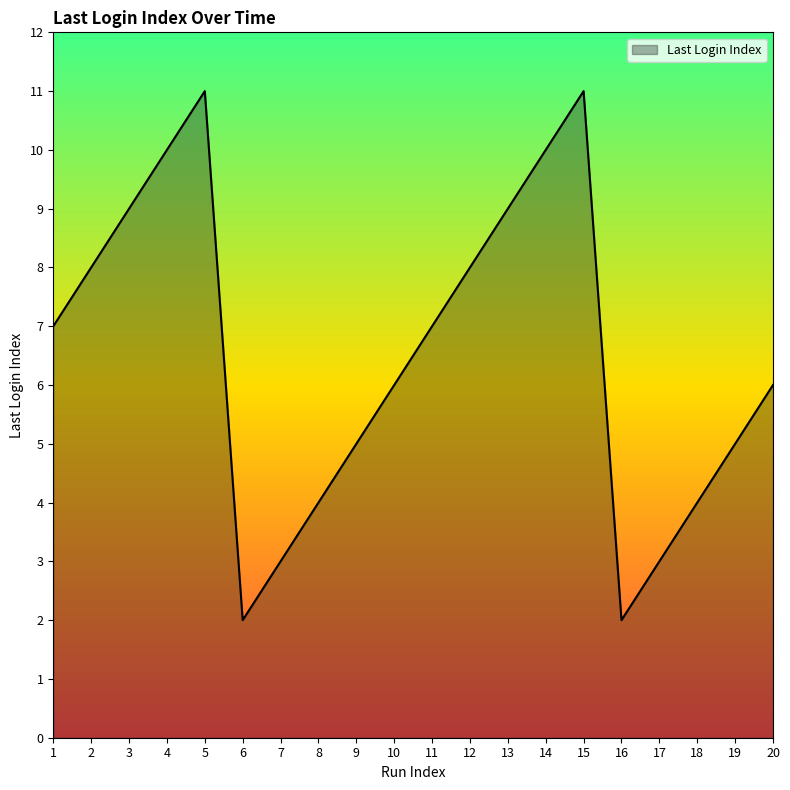

What is the maximum value shown in the chart?

11